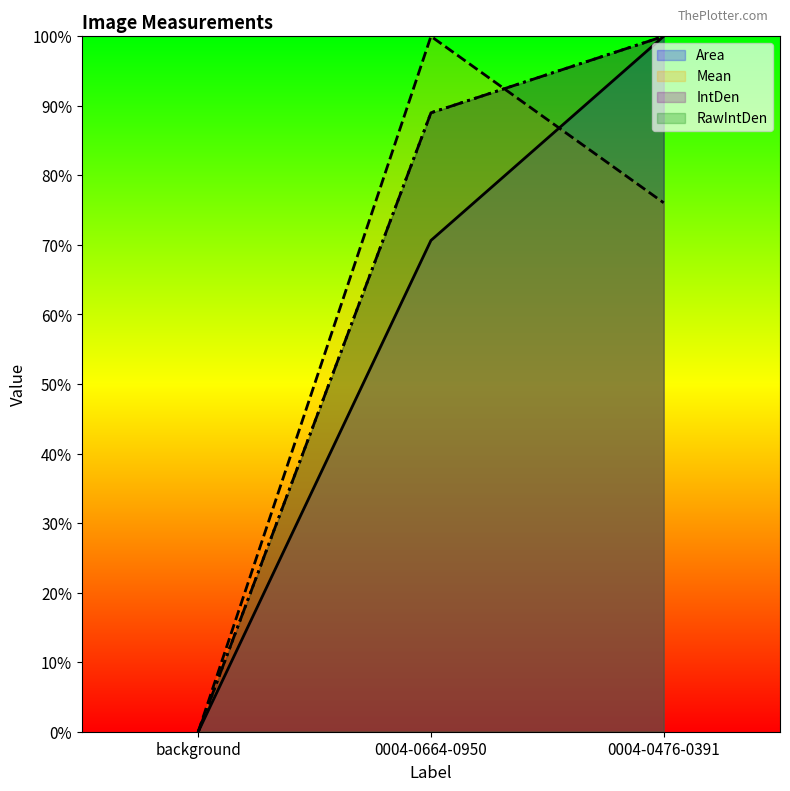

What is the value of the Mean point at the 2nd from the left?

1.0